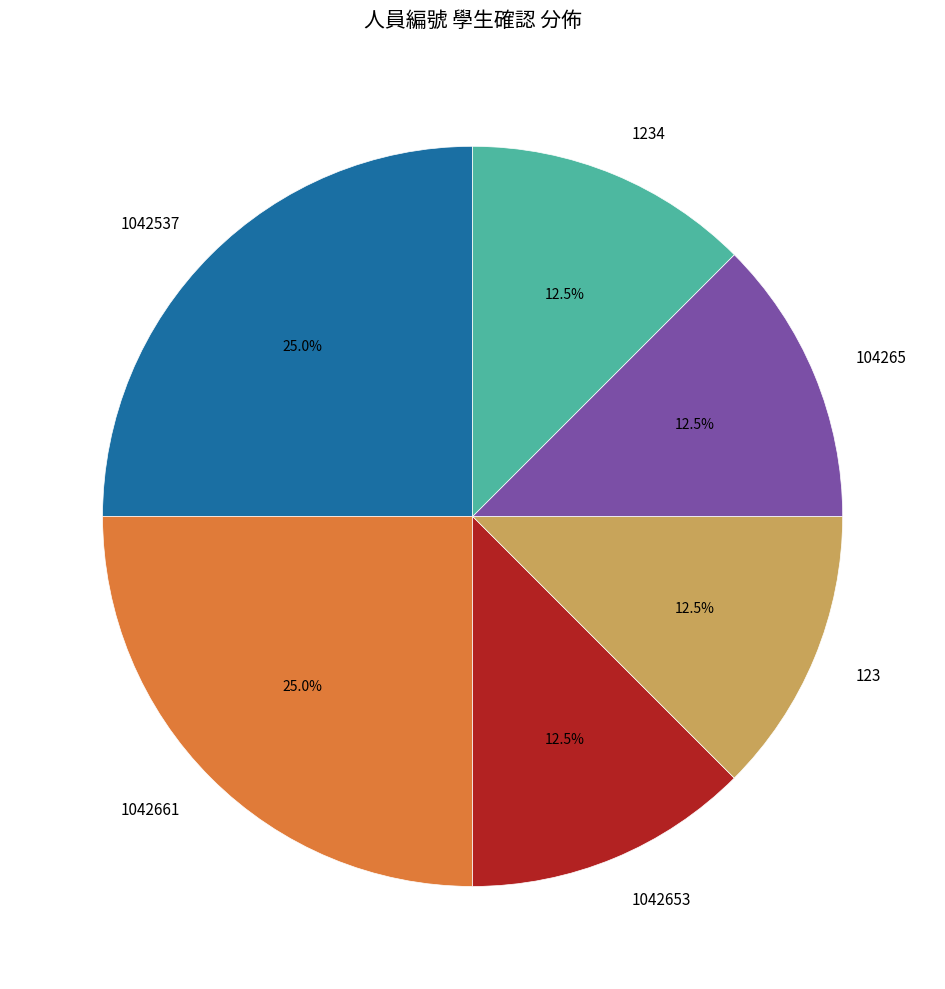

Approximately how many times larger is the value at 104265 compared to 1042653?

1.0